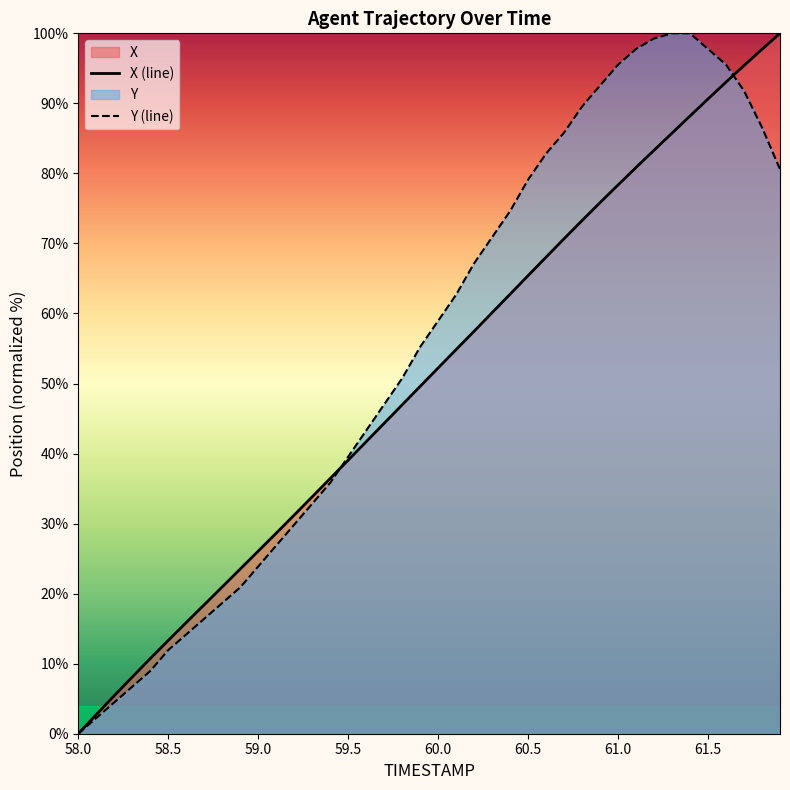

Rank the series by their average value, from lowest to highest.

X (line), Y (line)